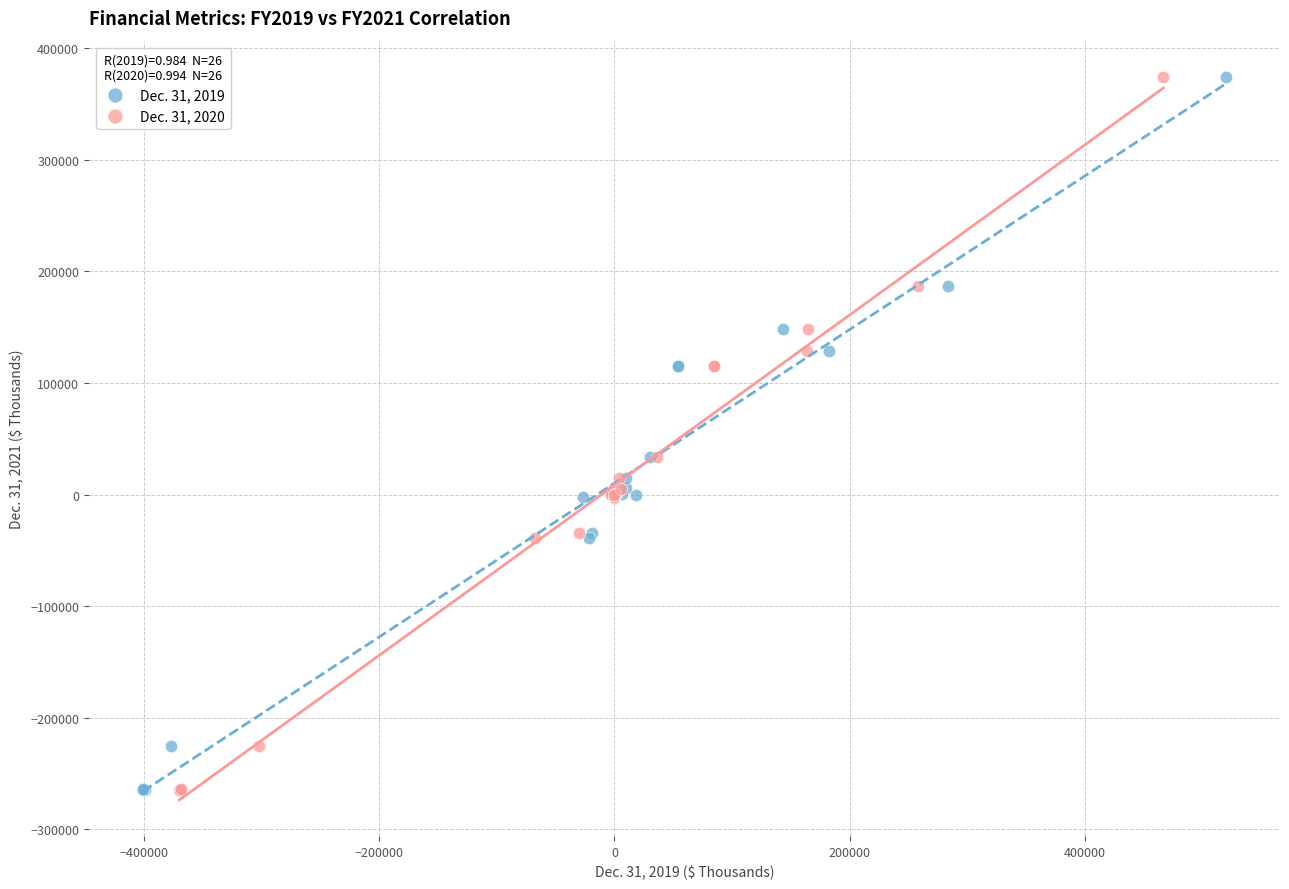

What are all the series names shown in the legend?

Dec. 31, 2019, Dec. 31, 2020